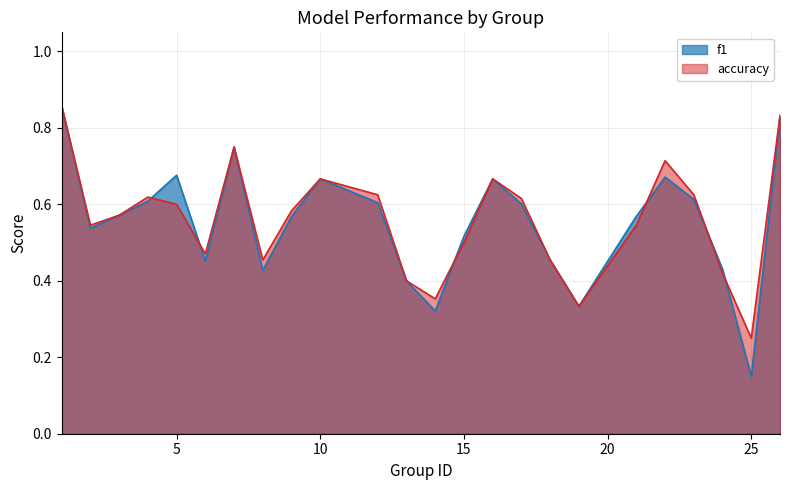

What is the average value of the f1 series?

0.6